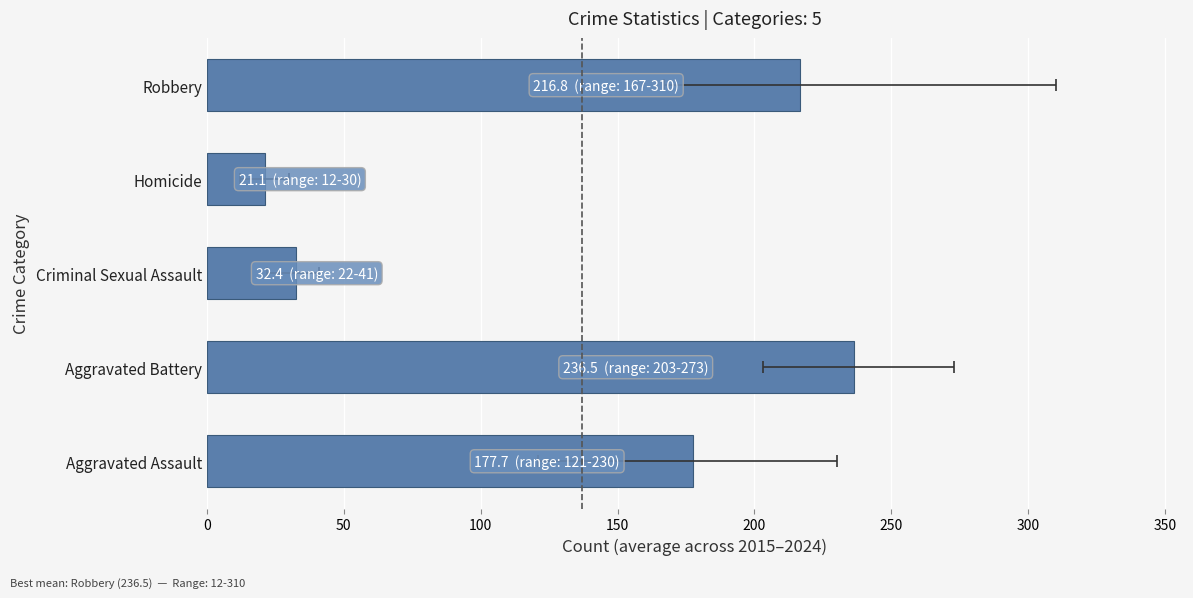

What is the approximate value at Aggravated Assault?

177.7